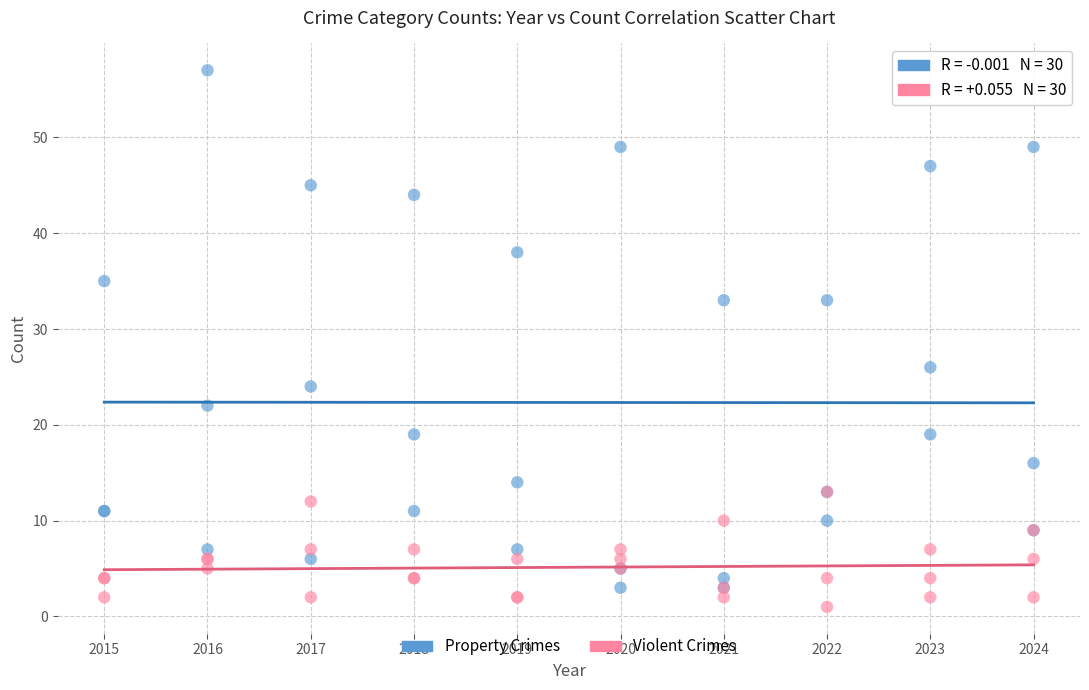

Across all series, what Y value is closest to 29?

26